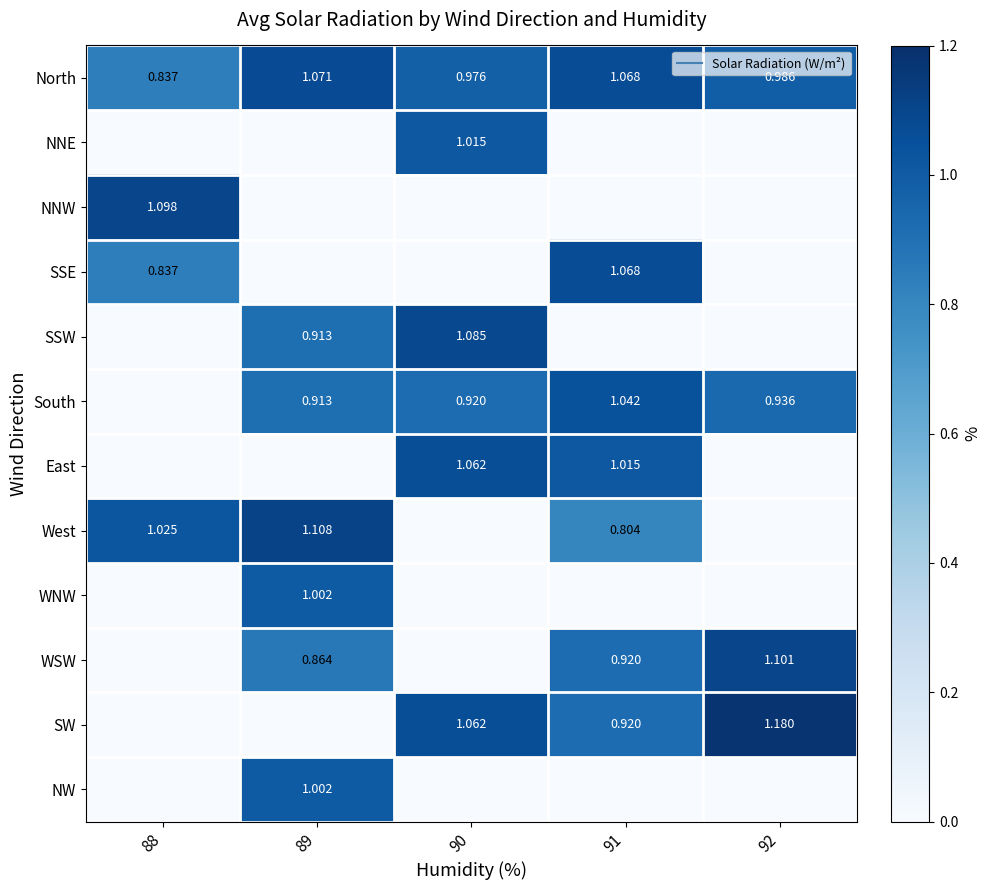

What is the difference between the highest and lowest values at 91?

1.1